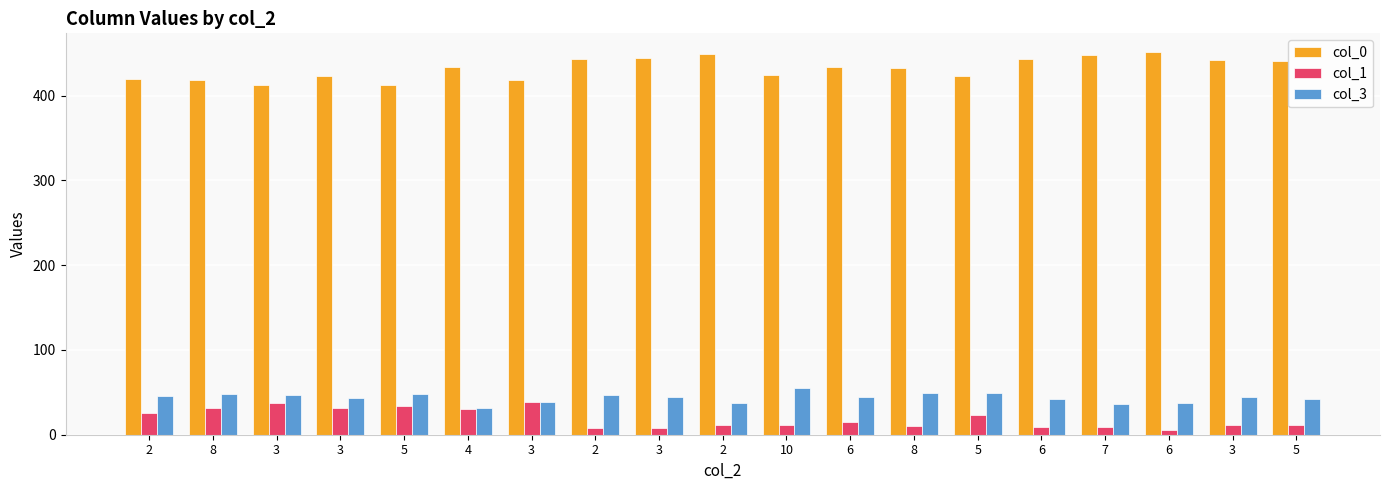

List the series in order of their peak value, highest first.

col_0, col_3, col_1